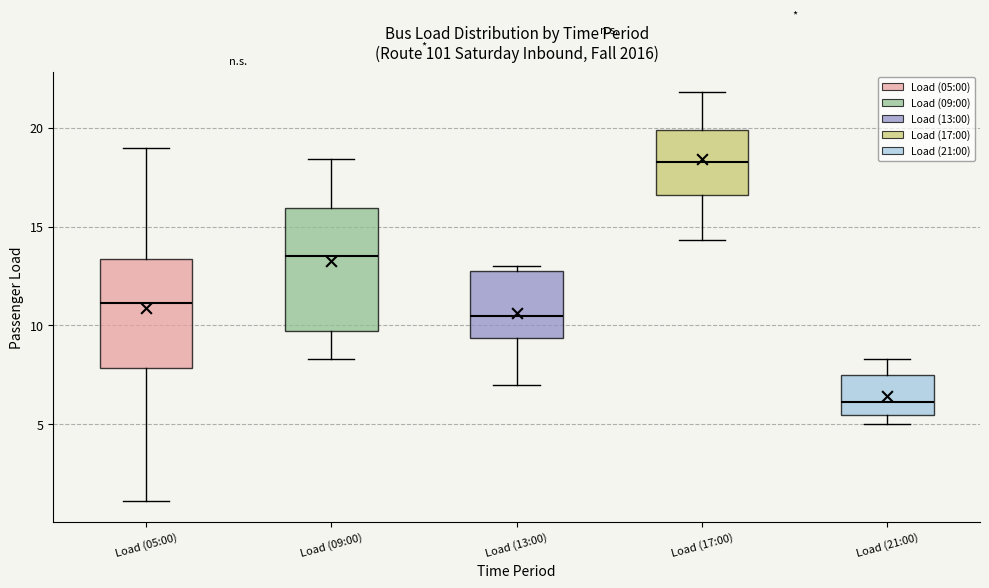

Which box's median line is the lowest?

Load (21:00)